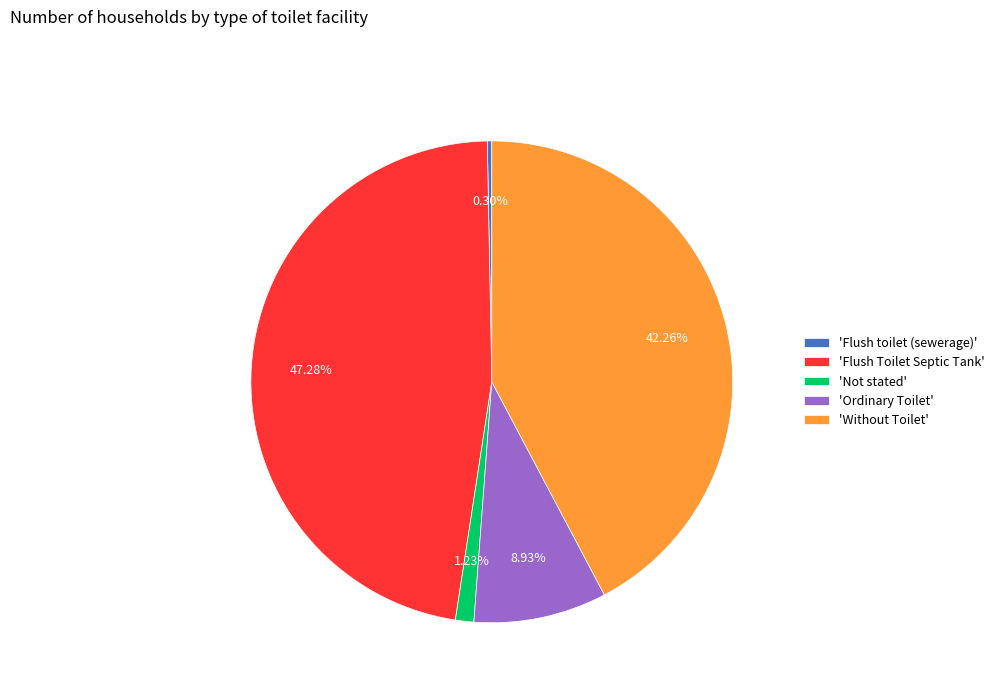

Which category has the biggest portion of the pie?

'Flush Toilet Septic Tank'